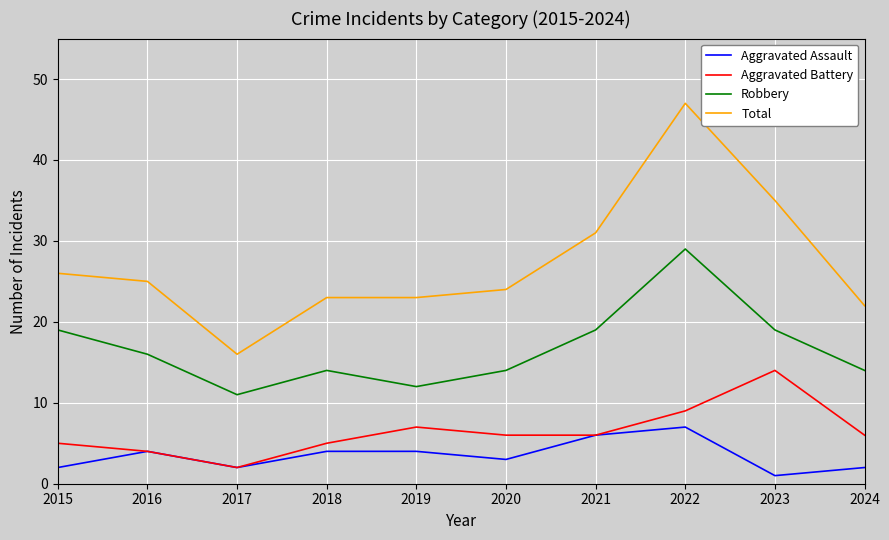

List the series in order of their peak value, highest first.

Total, Robbery, Aggravated Battery, Aggravated Assault